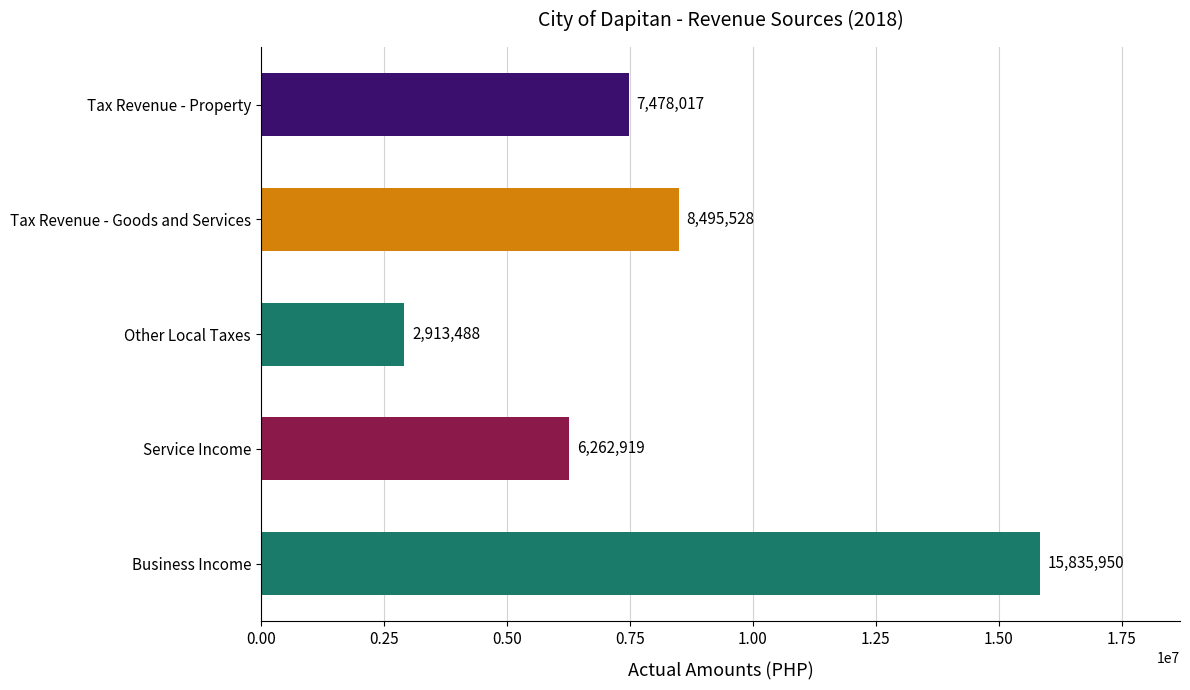

True or false: the data shows 7699395.2 at Business Income.

False